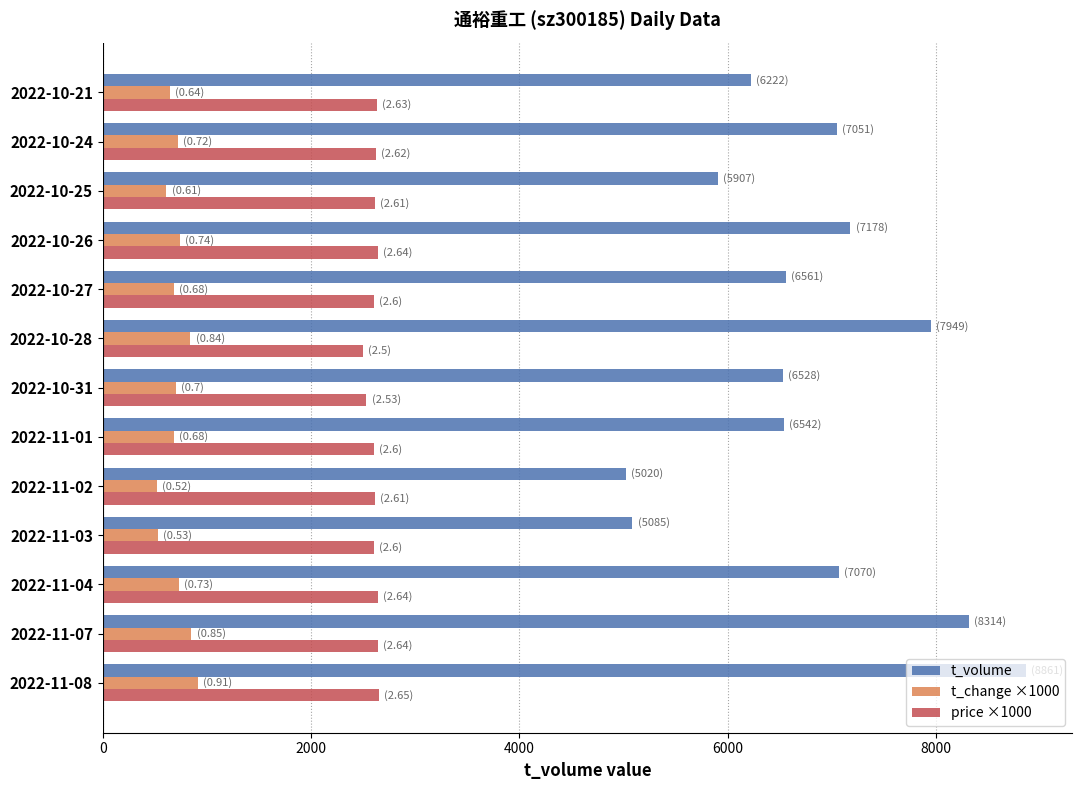

What is the maximum value shown in the chart?

8861